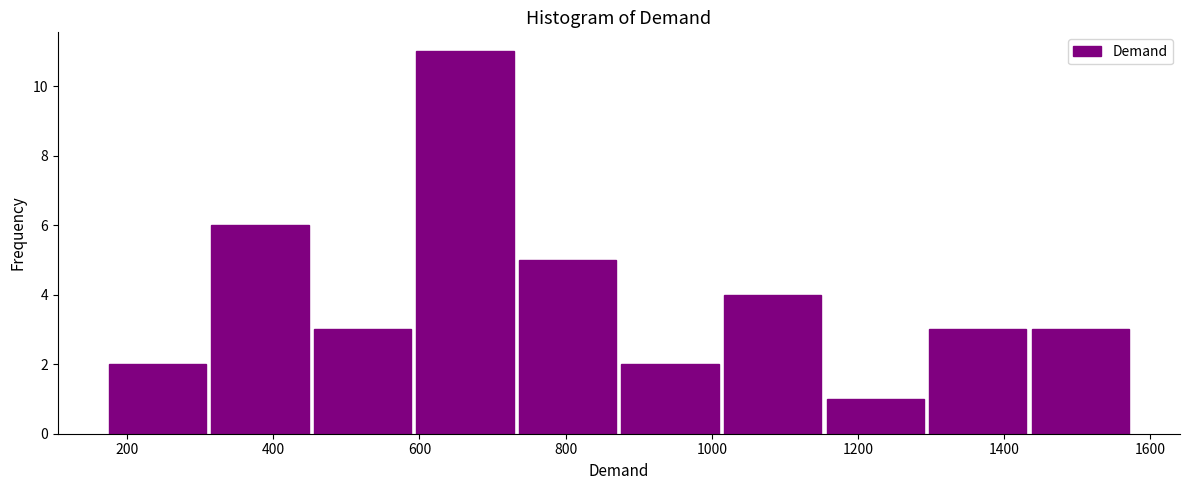

Over which range of the x-axis is the bar tallest?

600 to 740